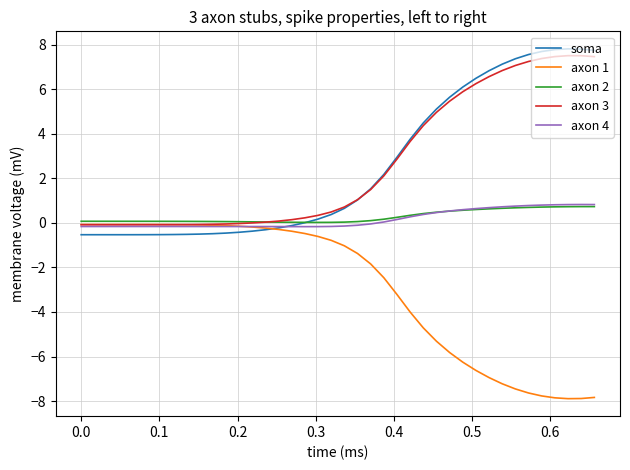

What is the average value of the axon 3 series?

2.6